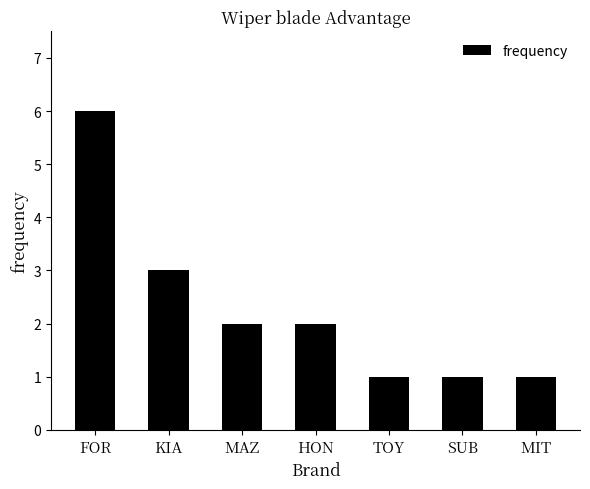

What is the difference between the values at HON and FOR?

4